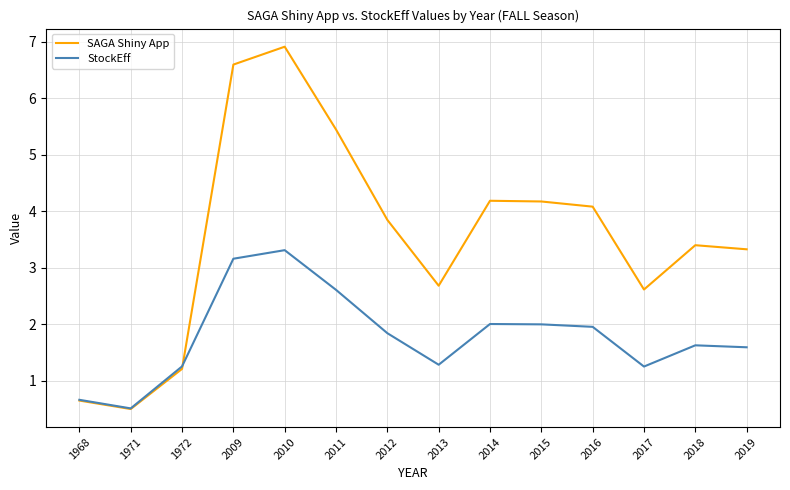

Reading left to right, extract all data points from this chart.

SAGA Shiny App: 0.7	0.5	1.2	6.6	6.9	5.4	3.8	2.7	4.2	4.2	4.1	2.6	3.4	3.3
StockEff: 0.7	0.5	1.3	3.2	3.3	2.6	1.8	1.3	2.0	2.0	2.0	1.3	1.6	1.6